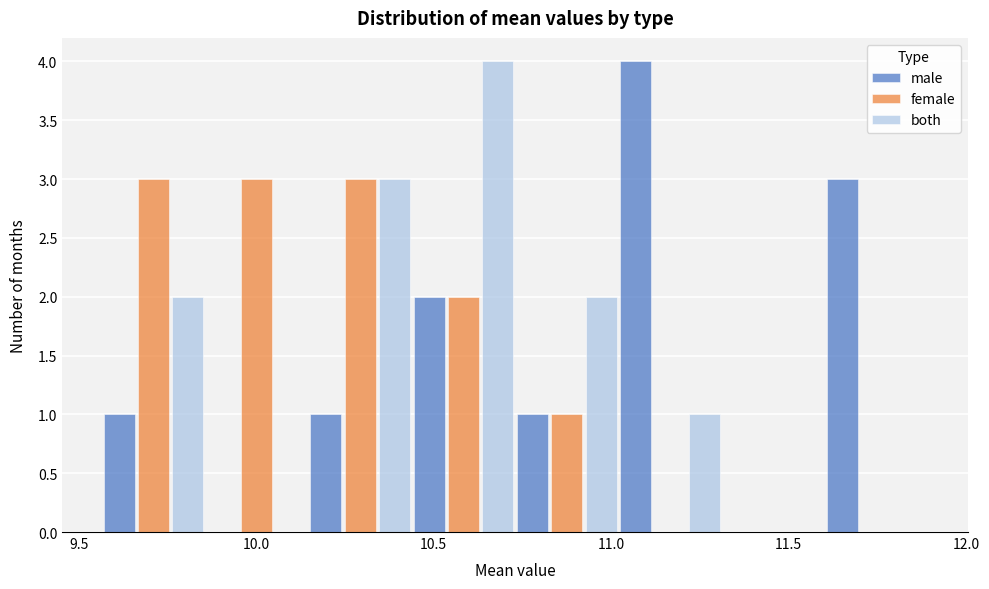

Reading left to right, transcribe this chart: for each range on the x-axis, give the height of each series' bar. Neither the bar edges nor the heights are printed on the chart, so give them approximately, as read against the axes.

9.55 to 9.85: male=1	female=3	both=2
9.85 to 10.15: male=0	female=3	both=0
10.15 to 10.45: male=1	female=3	both=3
10.45 to 10.75: male=2	female=2	both=4
10.75 to 11.00: male=1	female=1	both=2
11.00 to 11.30: male=4	female=0	both=1
11.30 to 11.60: male=0	female=0	both=0
11.60 to 11.90: male=3	female=0	both=0